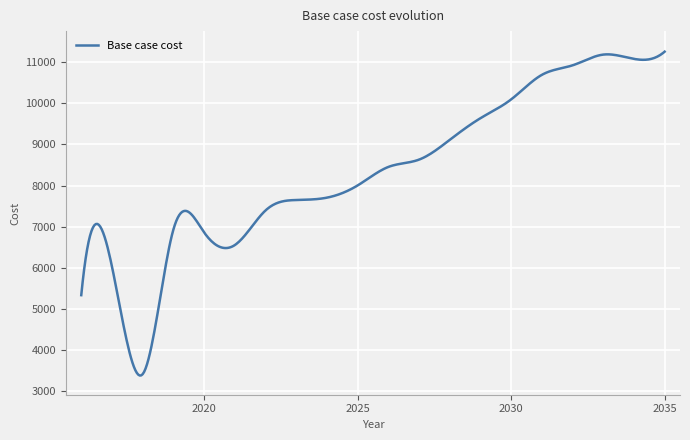

What is the minimum value shown in the chart?

3377.3